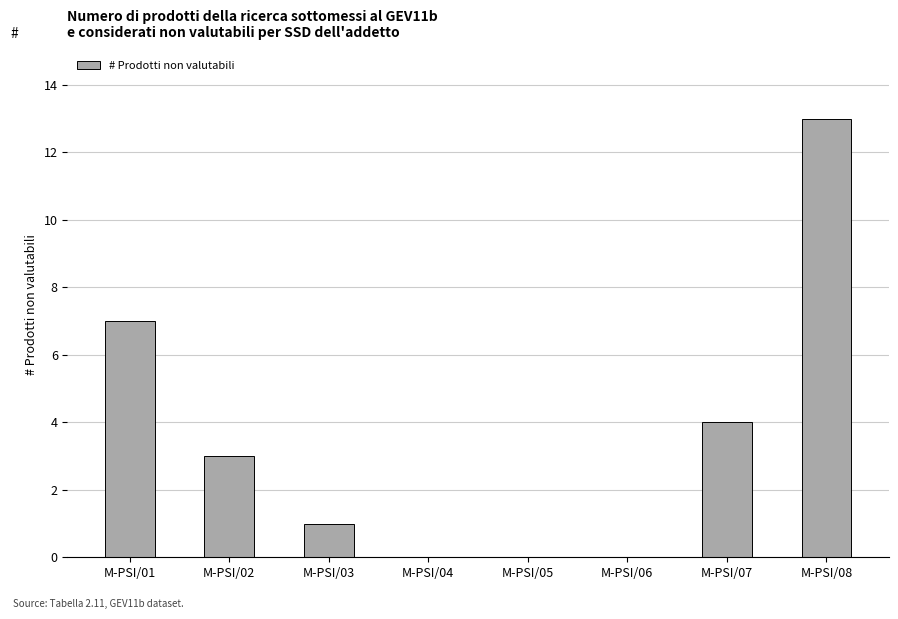

Which label corresponds to the largest value in the chart?

M-PSI/08